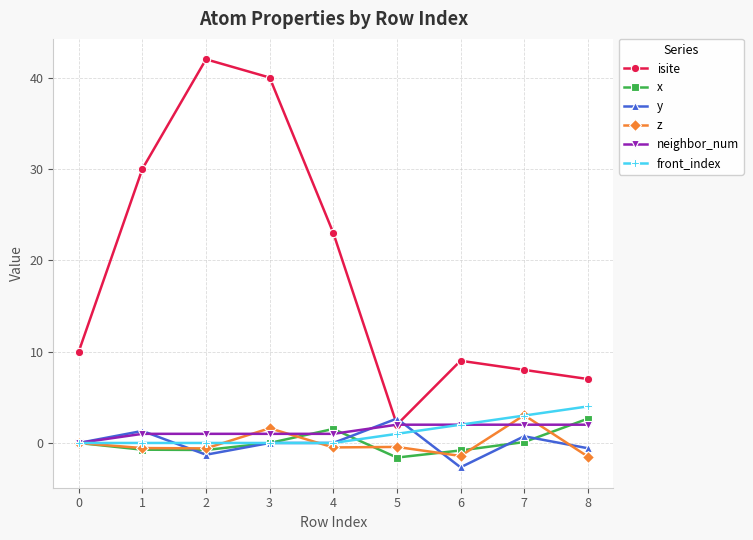

Which series has the largest total across all categories?

isite